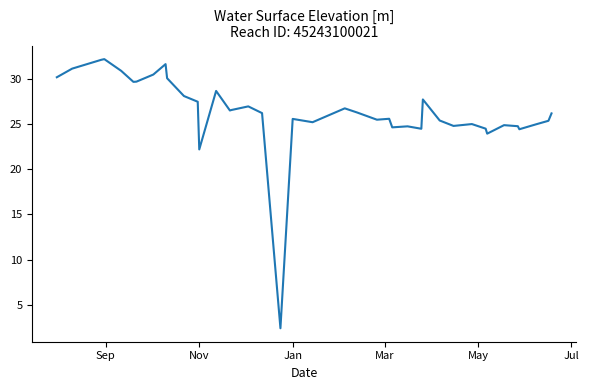

What is the difference between the maximum and minimum values?

29.8